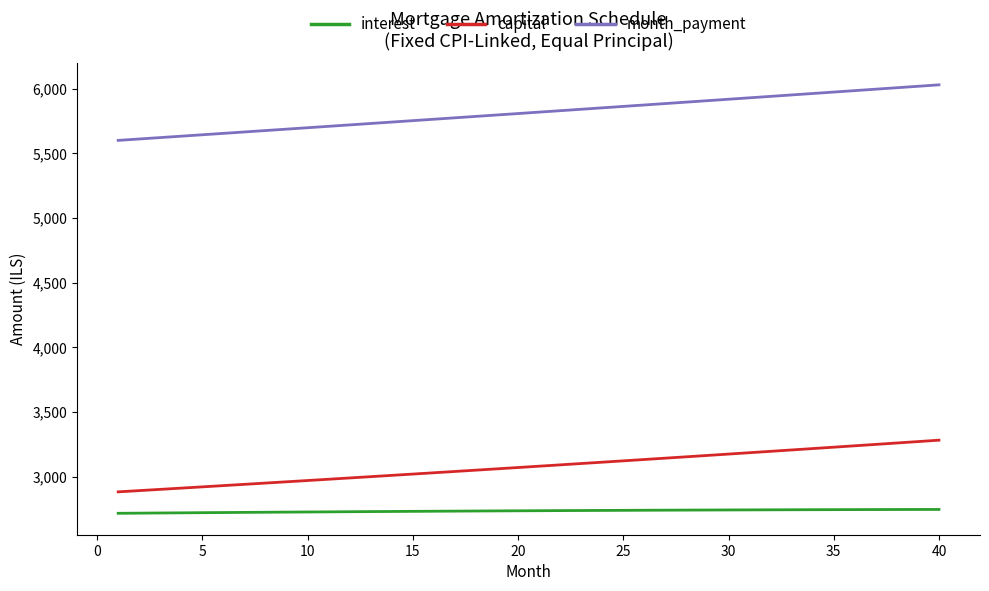

Which series has the largest total across all categories?

month_payment